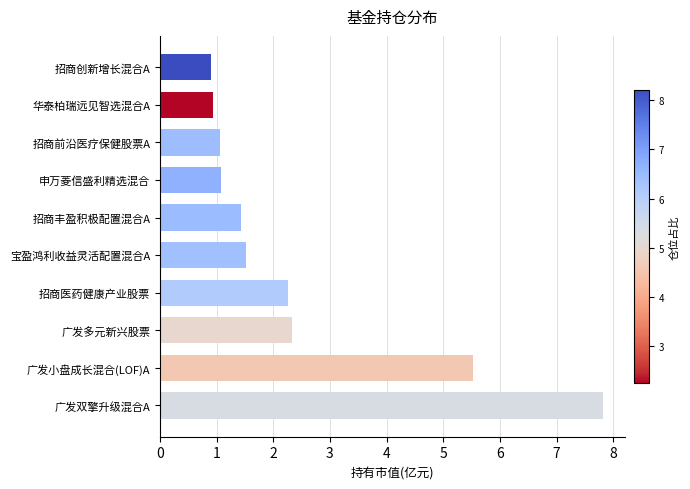

Count the number of data series in this chart.

1